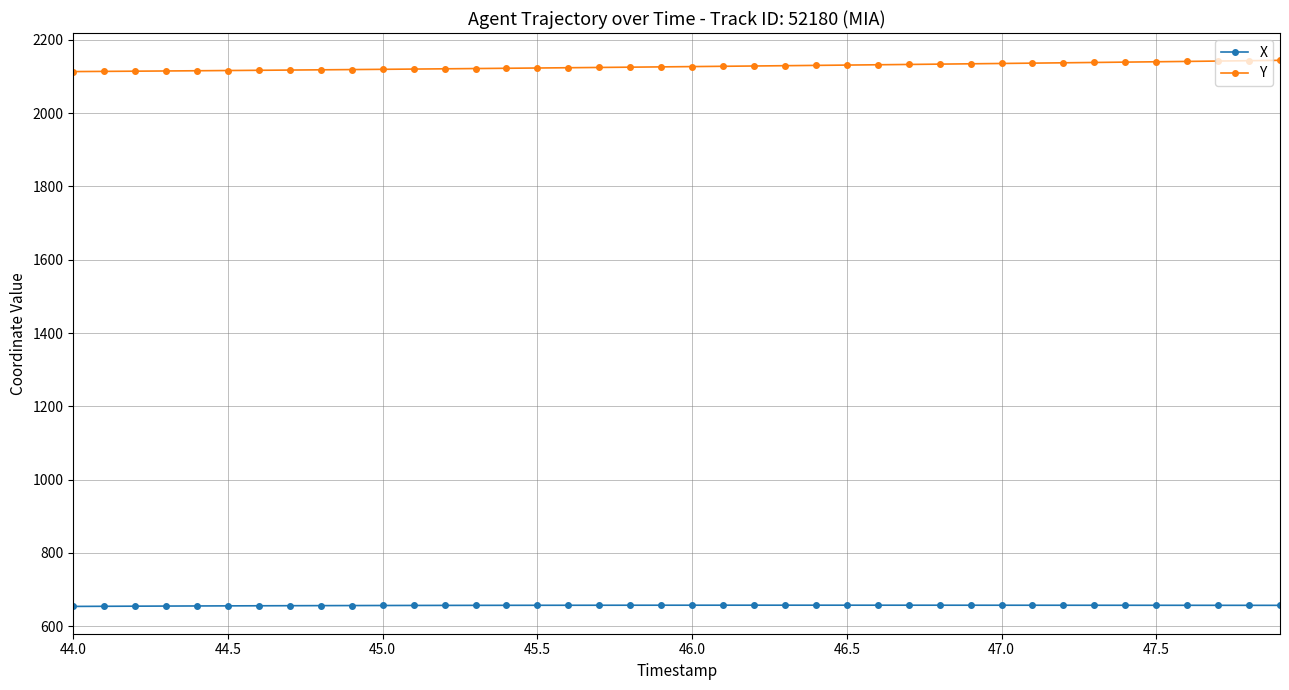

At how many categories does at least one series exceed 1112?

40